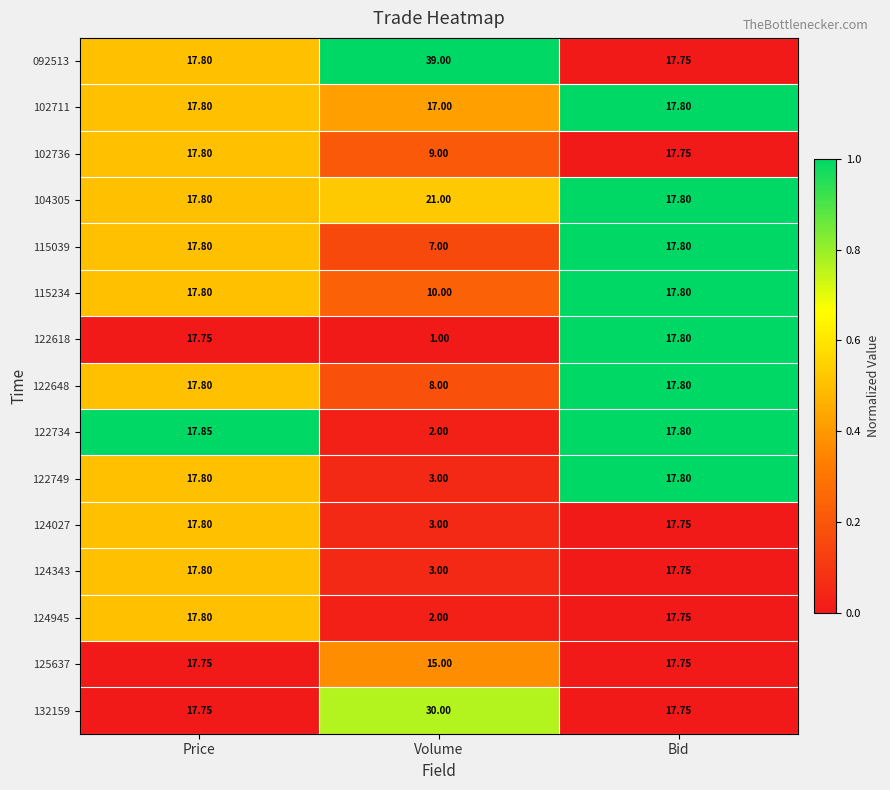

At which label does 115234 first exceed 17?

Price